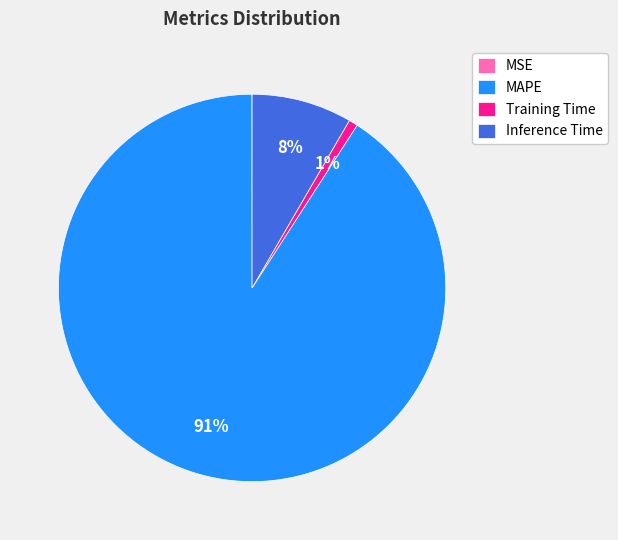

Which slice represents more than half of the pie?

MAPE